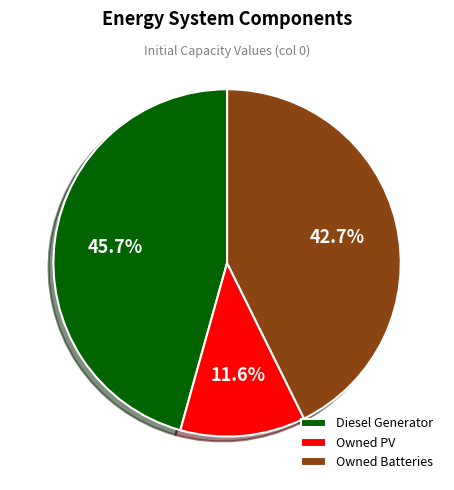

Does Owned Batteries account for over 50% of the chart?

No